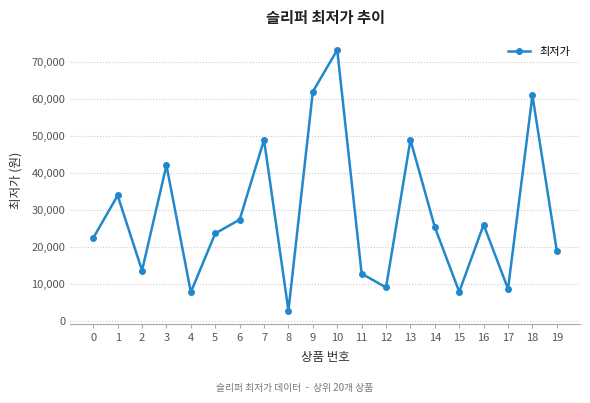

How many distinct data groups are displayed?

1